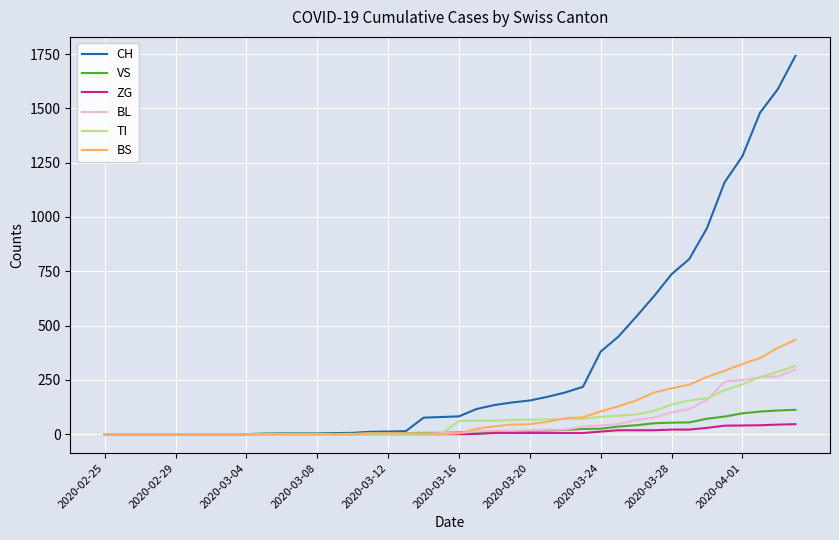

Which series has the largest total across all categories?

CH